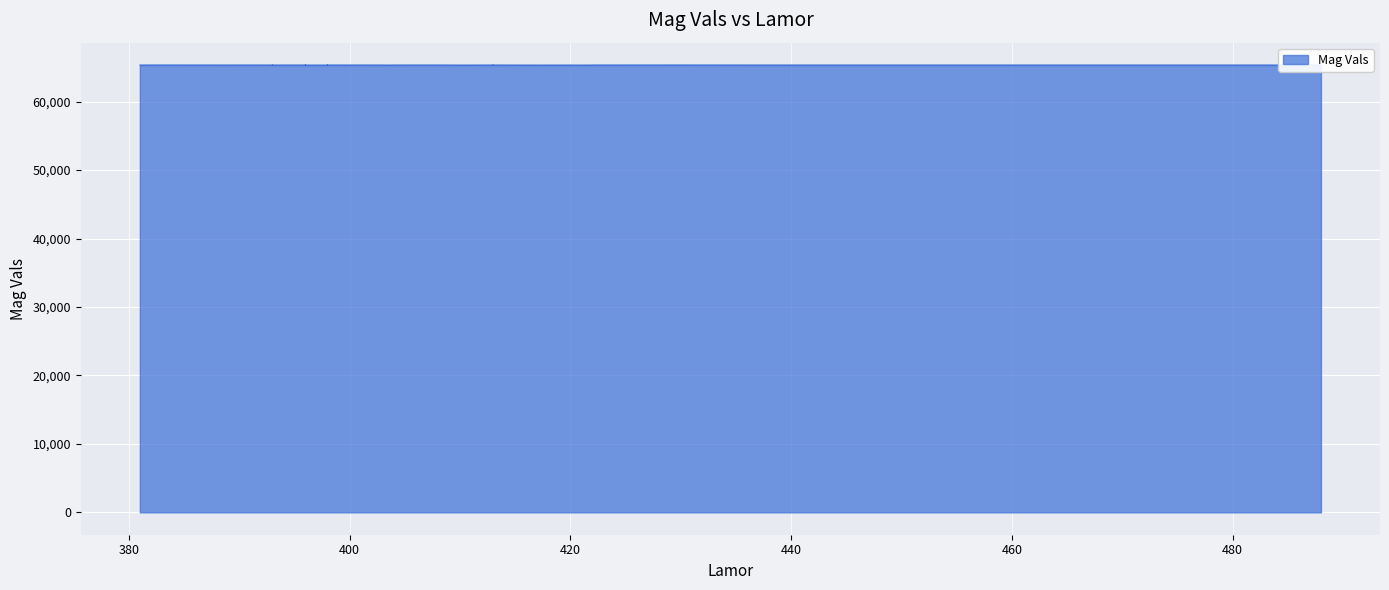

Reading left to right, what are all the values shown in this chart?

65334.5	65327.9	65333.8	65334.0	65333.9	65332.3	65334.0	65334.5	65328.7	65327.5	65333.7	65330.7	65329.1	65333.7	65337.3	65336.7	65337.6	65335.5	65335.7	65327.9	65335.0	65335.0	65334.6	65334.6	65332.3	65330.4	65329.0	65328.9	65334.2	65335.8	65335.4	65335.1	65328.0	65335.7	65334.5	65334.8	65332.2	65334.8	65333.4	65334.3